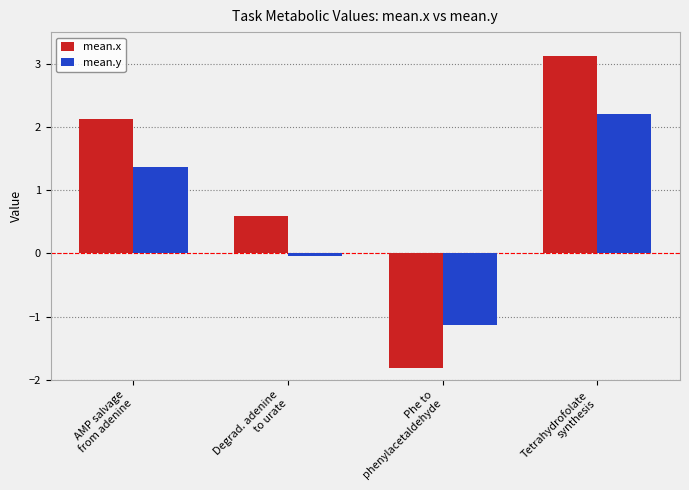

Between AMP salvage
from adenine and Tetrahydrofolate
synthesis, which series saw the biggest shift?

mean.x